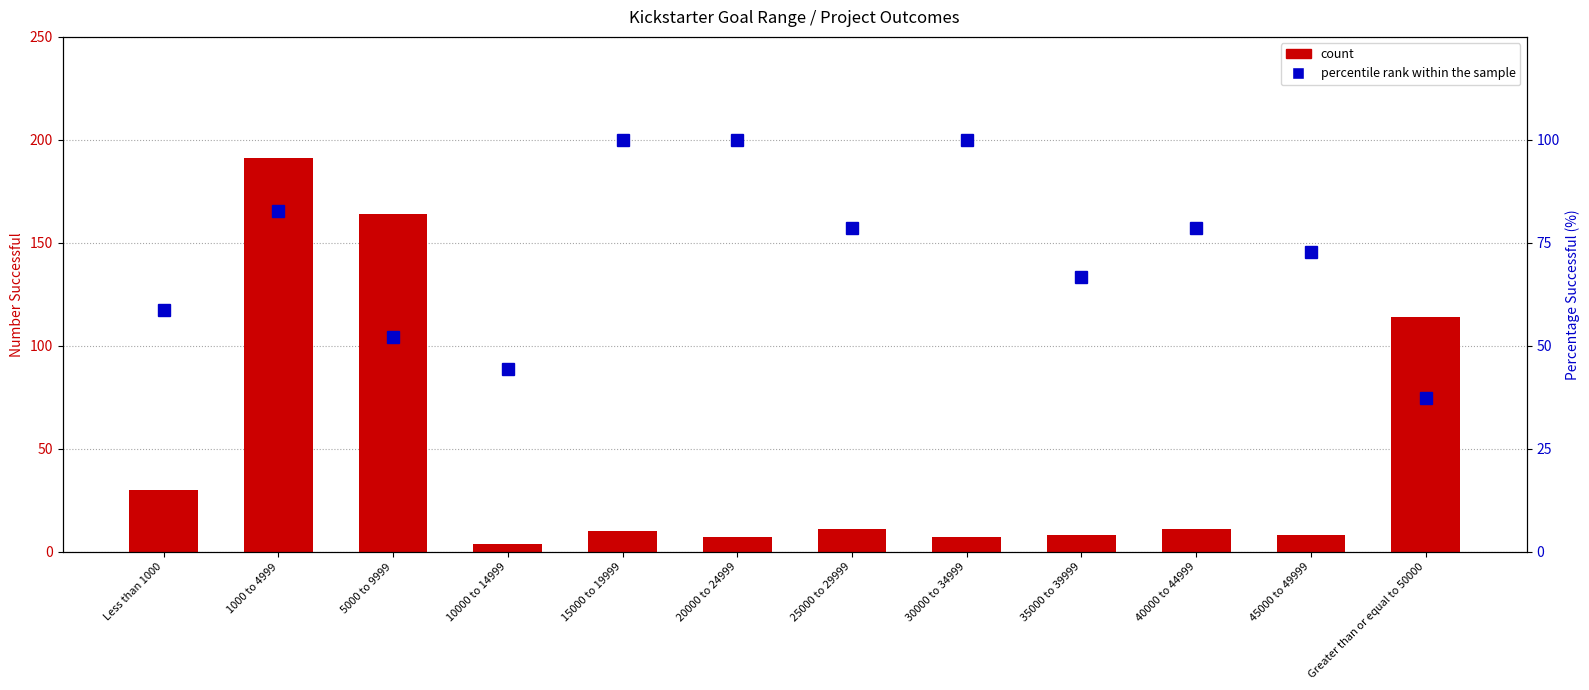

Reading left to right, extract all data points from this chart.

count: Less than 1000=30.0	1000 to 4999=191.0	5000 to 9999=164.0	10000 to 14999=4.0	15000 to 19999=10.0	20000 to 24999=7.0	25000 to 29999=11.0	30000 to 34999=7.0	35000 to 39999=8.0	40000 to 44999=11.0	45000 to 49999=8.0	Greater than or equal to 50000=114.0
percentile rank within the sample: Less than 1000=58.8	1000 to 4999=82.7	5000 to 9999=52.1	10000 to 14999=44.4	15000 to 19999=100.0	20000 to 24999=100.0	25000 to 29999=78.6	30000 to 34999=100.0	35000 to 39999=66.7	40000 to 44999=78.6	45000 to 49999=72.7	Greater than or equal to 50000=37.4